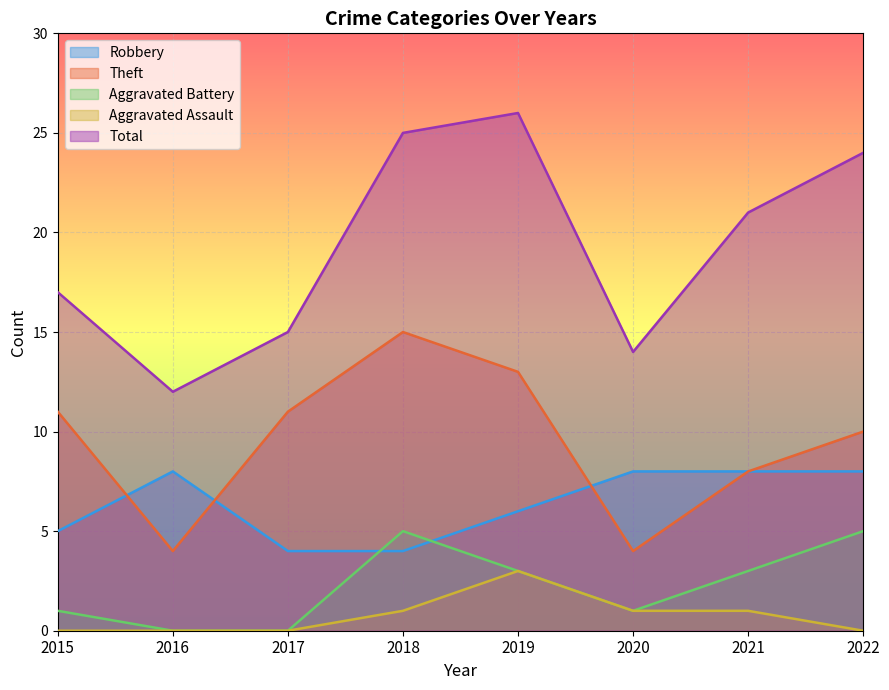

Is it true that Aggravated Assault equals 1 at 2019?

False